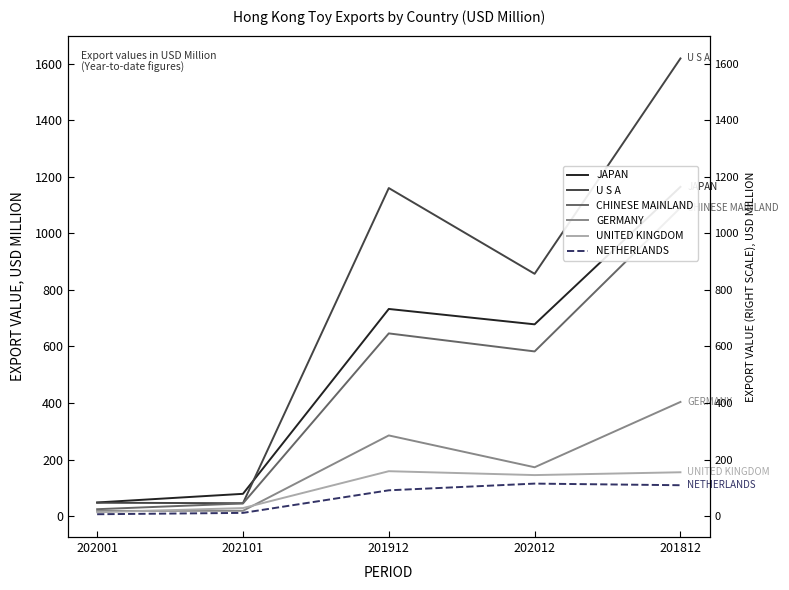

The U S A series shows 468.3 at 201812. True or false?

False